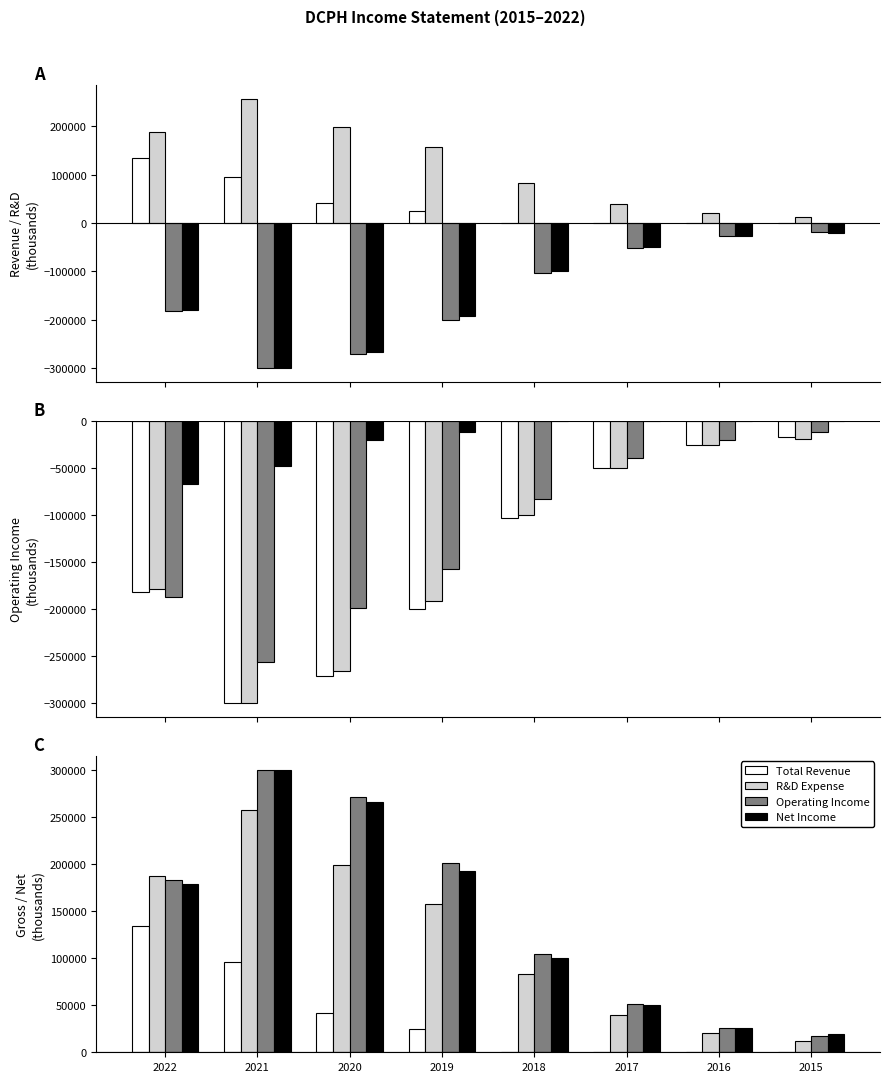

List the labels in order of Research Development value, largest first.

2021, 2020, 2022, 2019, 2018, 2017, 2016, 2015